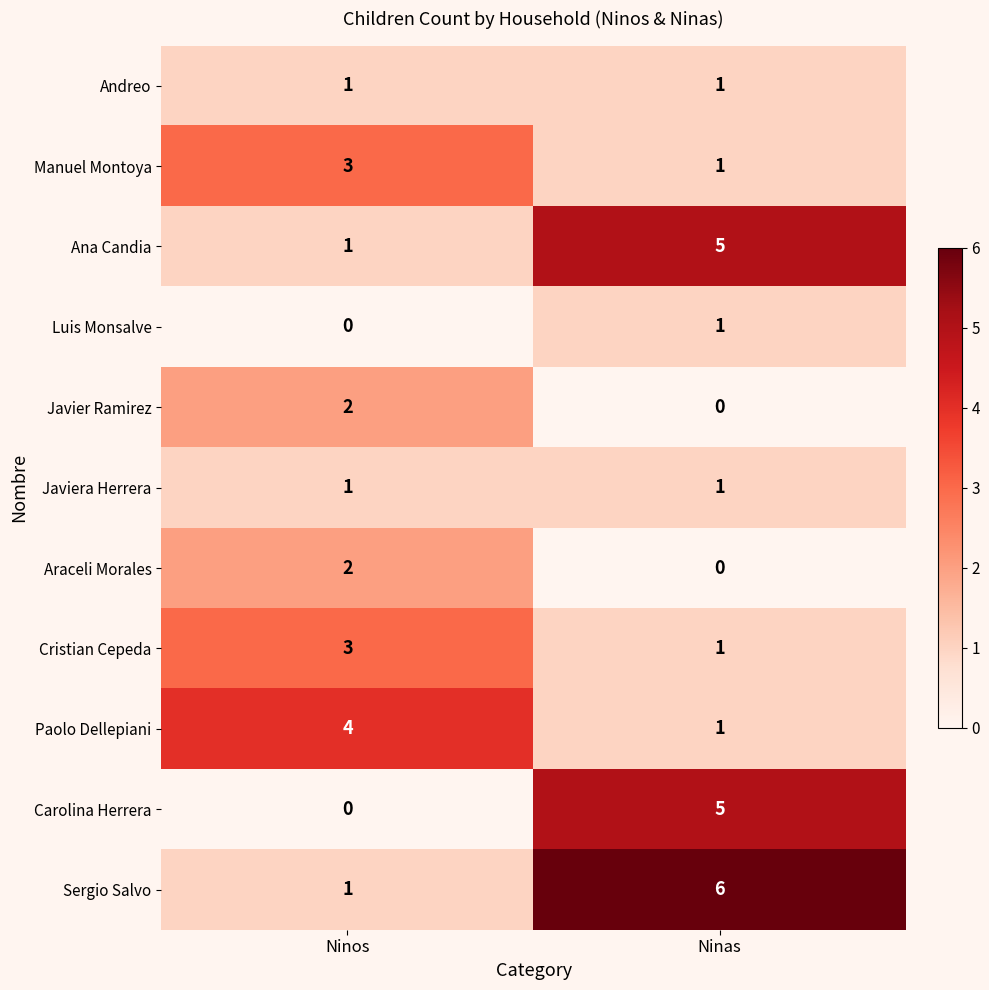

Reading left to right, extract all data points from this chart.

Andreo: Ninos=1	Ninas=1
Manuel Montoya: Ninos=3	Ninas=1
Ana Candia: Ninos=1	Ninas=5
Luis Monsalve: Ninos=0	Ninas=1
Javier Ramirez: Ninos=2	Ninas=0
Javiera Herrera: Ninos=1	Ninas=1
Araceli Morales: Ninos=2	Ninas=0
Cristian Cepeda: Ninos=3	Ninas=1
Paolo Dellepiani: Ninos=4	Ninas=1
Carolina Herrera: Ninos=0	Ninas=5
Sergio Salvo: Ninos=1	Ninas=6